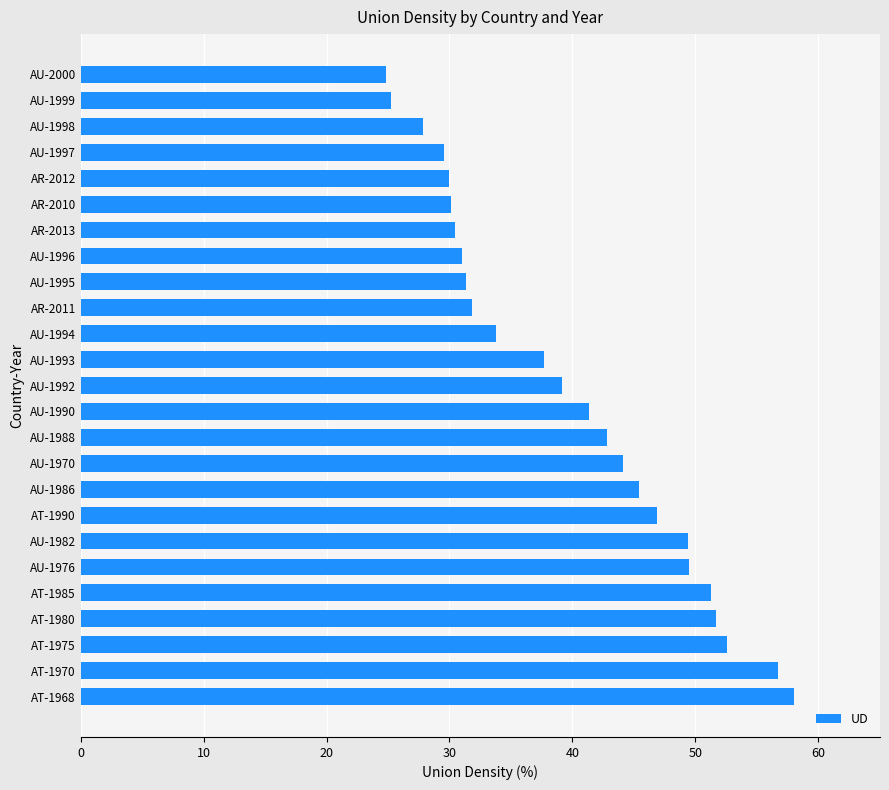

What is the smallest value displayed?

24.8